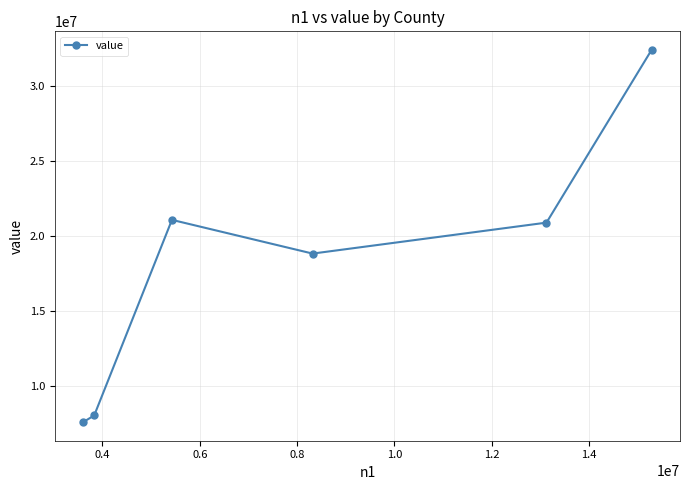

What is the sum of all values?

108899429